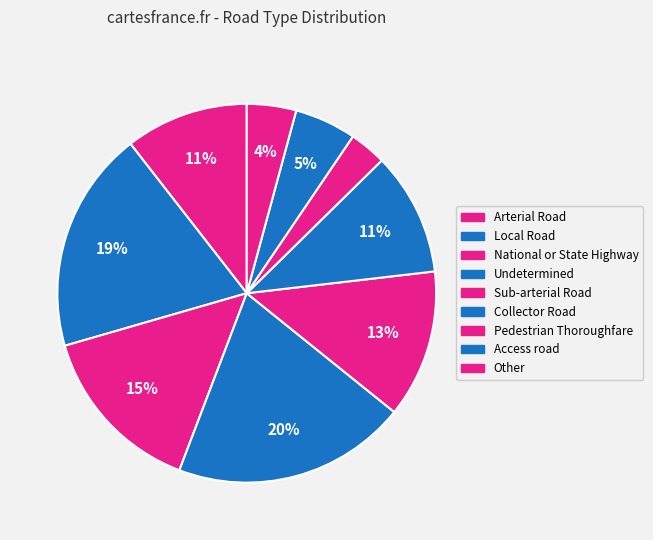

What percentage is the Arterial Road slice, to the nearest percent?

11%